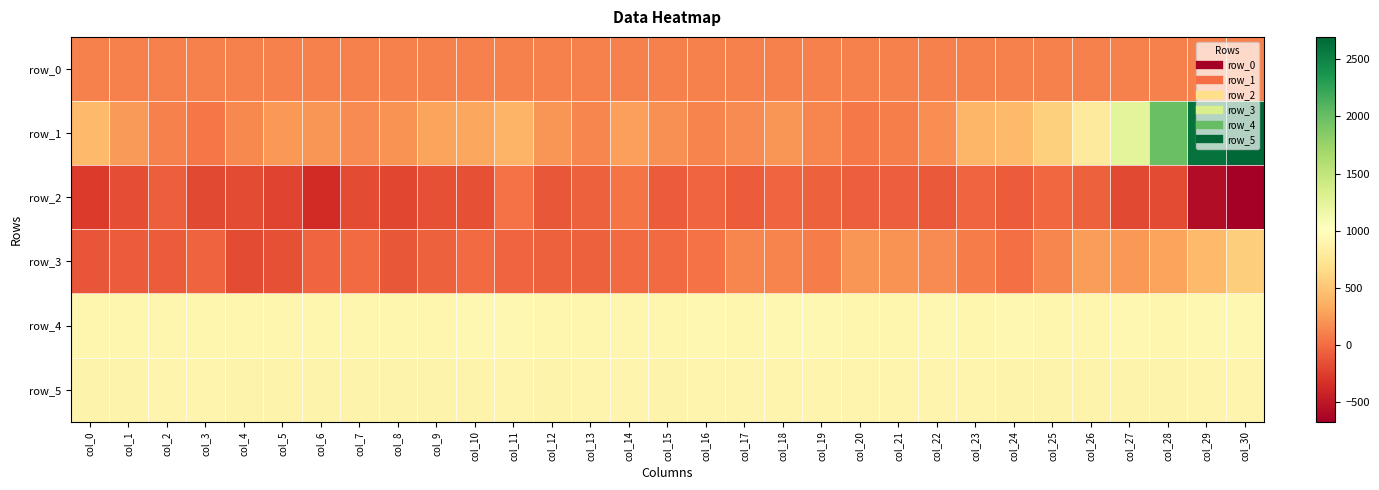

Which category has the highest value across all series?

col_30